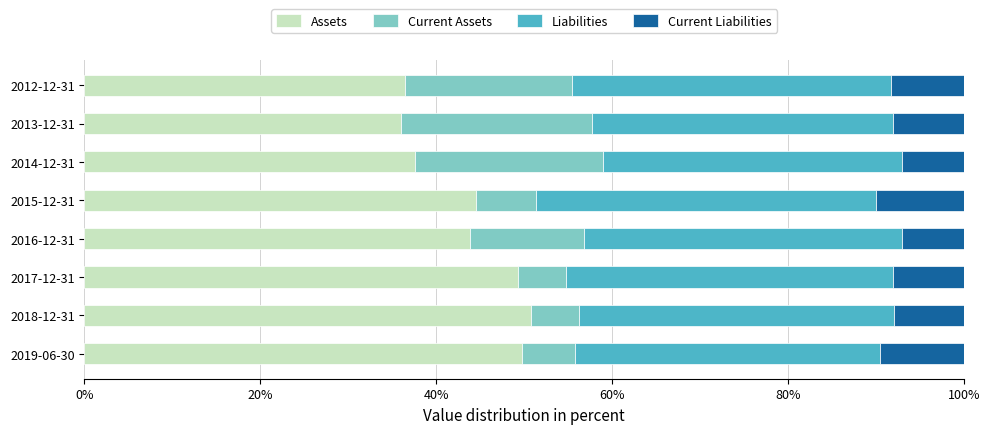

How many data points does each series have?

8